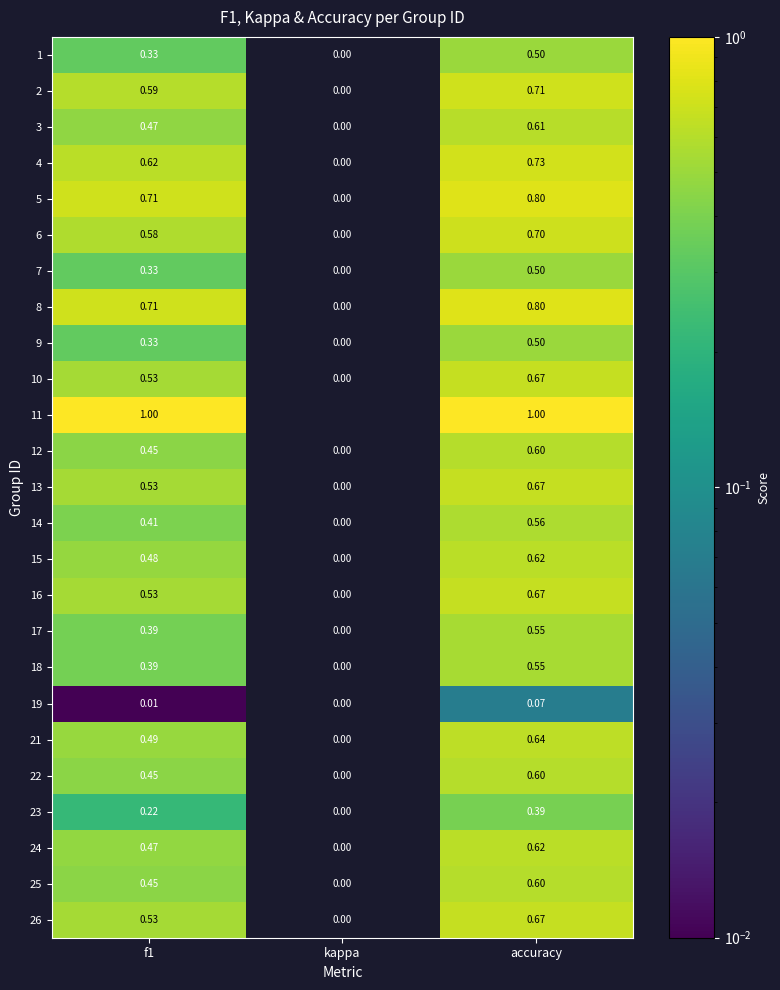

At which label is 6 closest to 0?

kappa